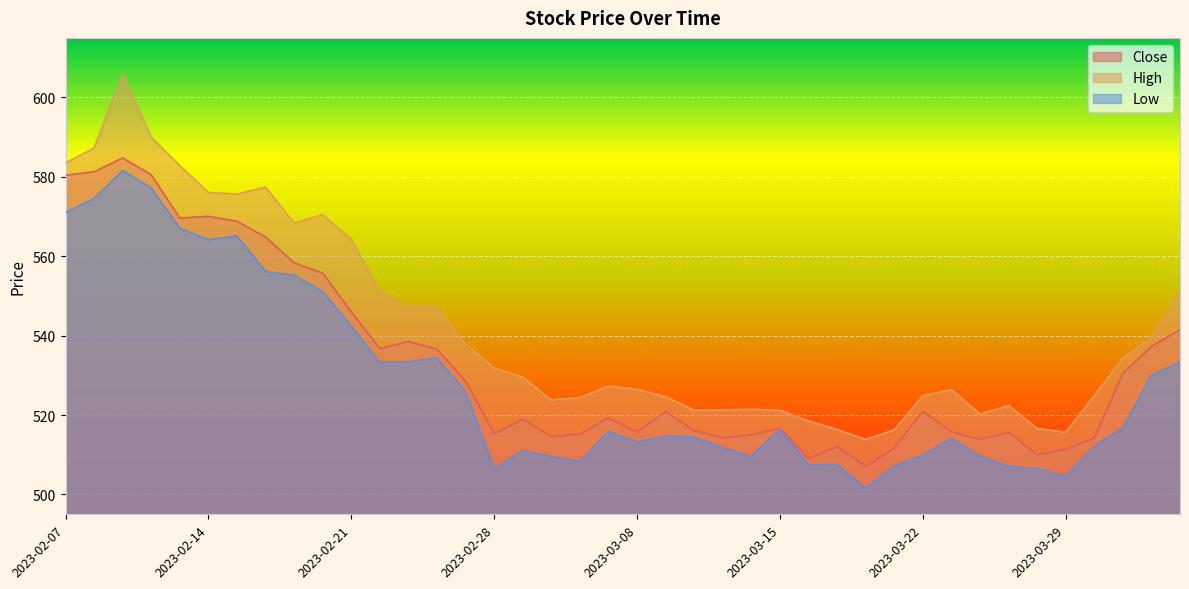

Reading right to left, extract all data points from this chart.

Close: 541.5	537.3	530.4	514.2	511.4	510.0	515.7	513.8	515.8	521.0	511.6	507.1	512.0	509.1	516.7	515.0	514.2	516.1	520.8	515.7	519.2	515.2	514.6	518.9	515.3	528.5	536.6	538.5	536.7	546.0	555.8	558.3	564.8	568.8	570.0	569.6	580.5	584.8	581.3	580.4
High: 550.7	539.6	534.3	524.8	515.7	516.6	522.4	520.2	526.4	524.8	516.3	513.8	516.4	518.5	521.2	521.4	521.3	521.2	524.6	526.5	527.2	524.4	523.8	529.5	531.8	537.9	547.2	547.2	551.1	564.3	570.5	568.4	577.4	575.7	576.1	582.8	590.0	605.9	587.2	583.5
Low: 533.4	530.0	516.8	512.1	504.6	506.5	507.1	509.7	514.2	509.9	507.2	501.6	507.5	507.5	516.5	509.6	511.8	514.5	514.7	513.2	515.9	508.3	509.5	511.0	506.5	525.9	534.4	533.5	533.4	542.4	551.1	555.2	556.2	565.1	564.1	567.1	577.2	581.6	574.6	571.0